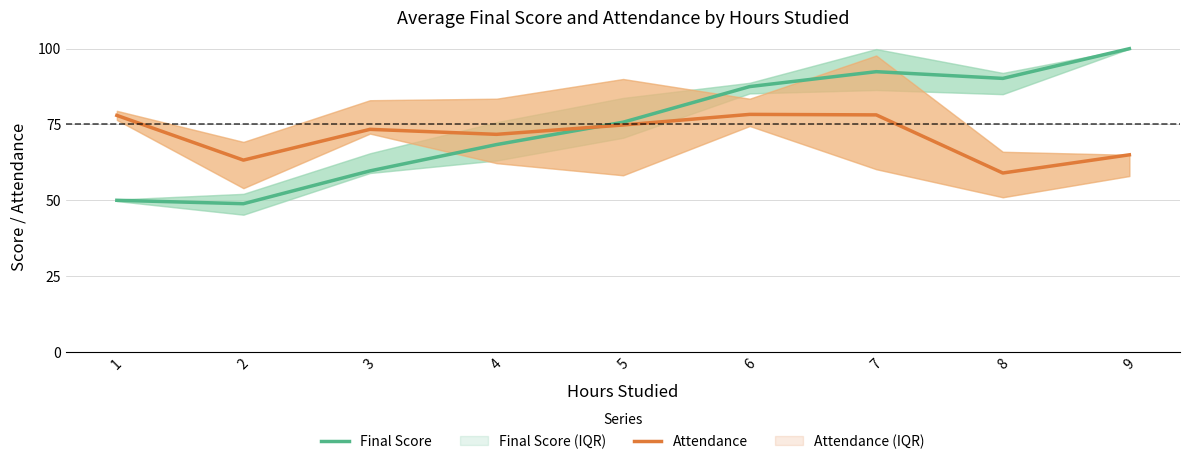

List the series in order of their overall mean, highest first.

Final Score, Attendance